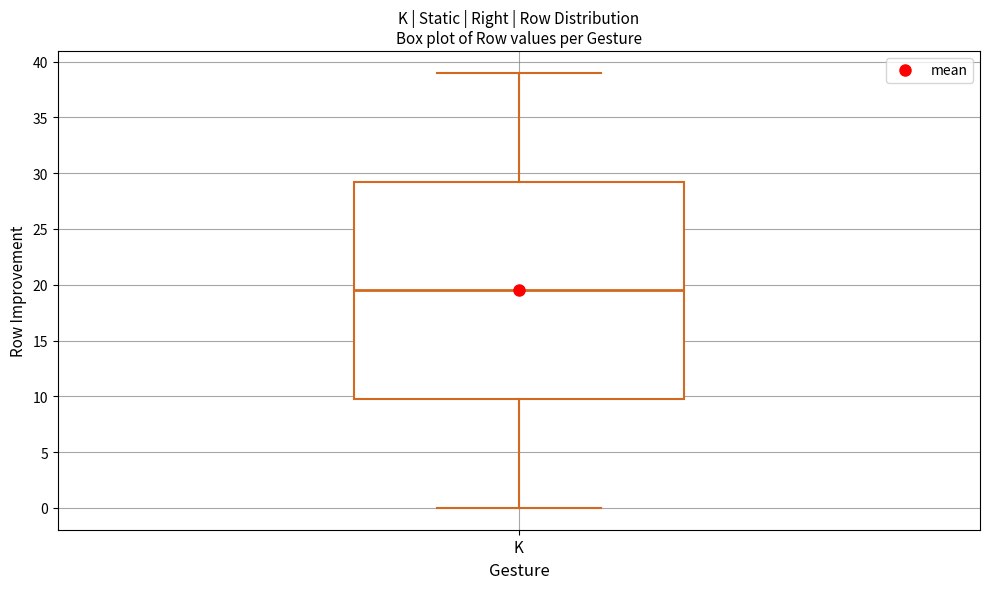

Read this box plot against the y-axis: the position of the median line, the range covered by the box, and the ends of both whiskers. The values are not printed on the chart, so give them approximately, as read against the axis.

median 19.5, box 10.0 to 29.5, whiskers 0.0 to 39.0